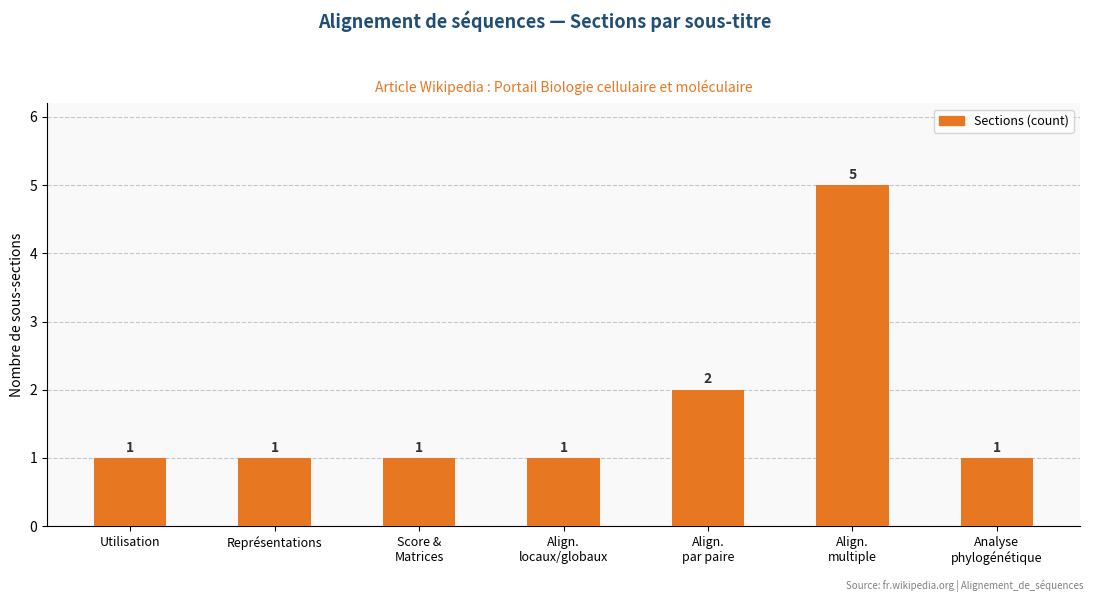

What is the average value?

2